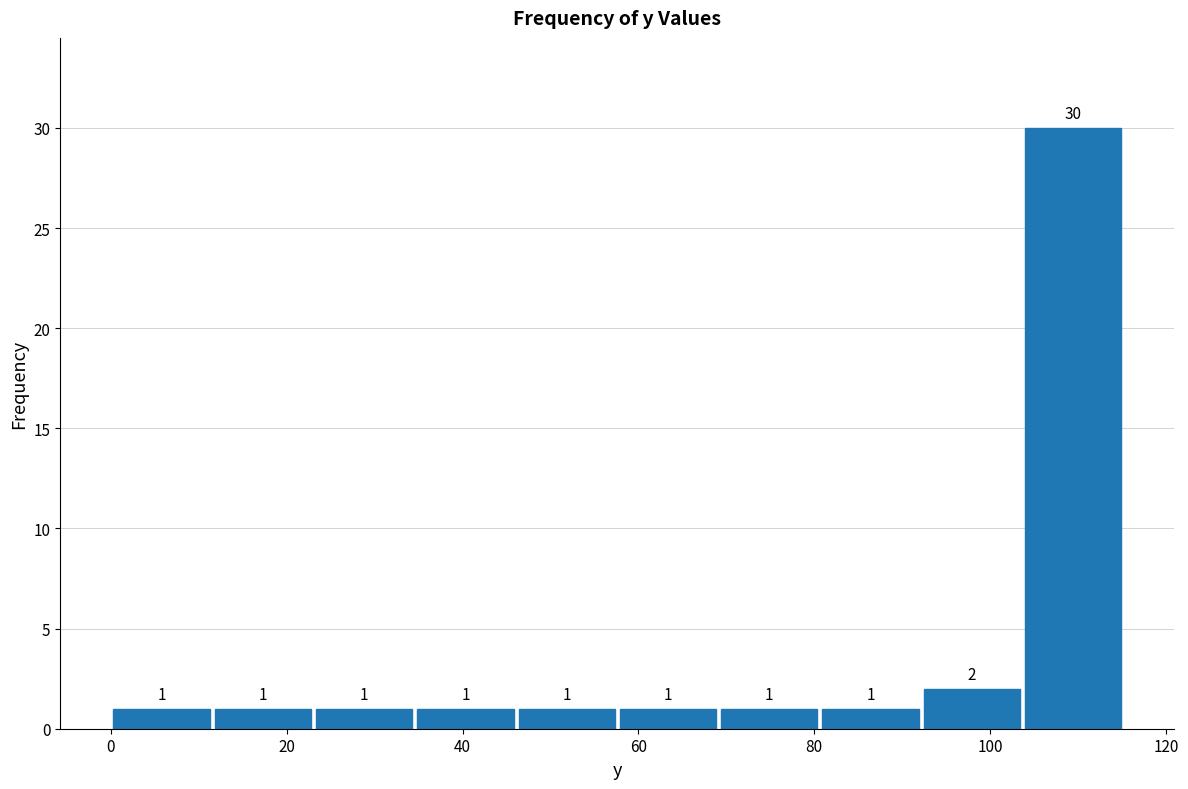

Over which range of the x-axis is the bar tallest?

104 to 116